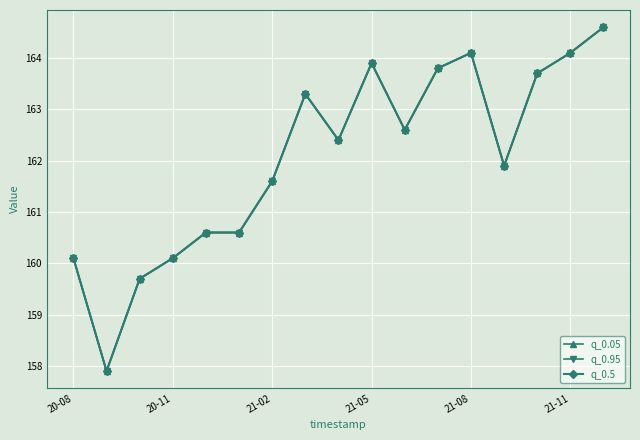

How many lines are shown in the chart?

3